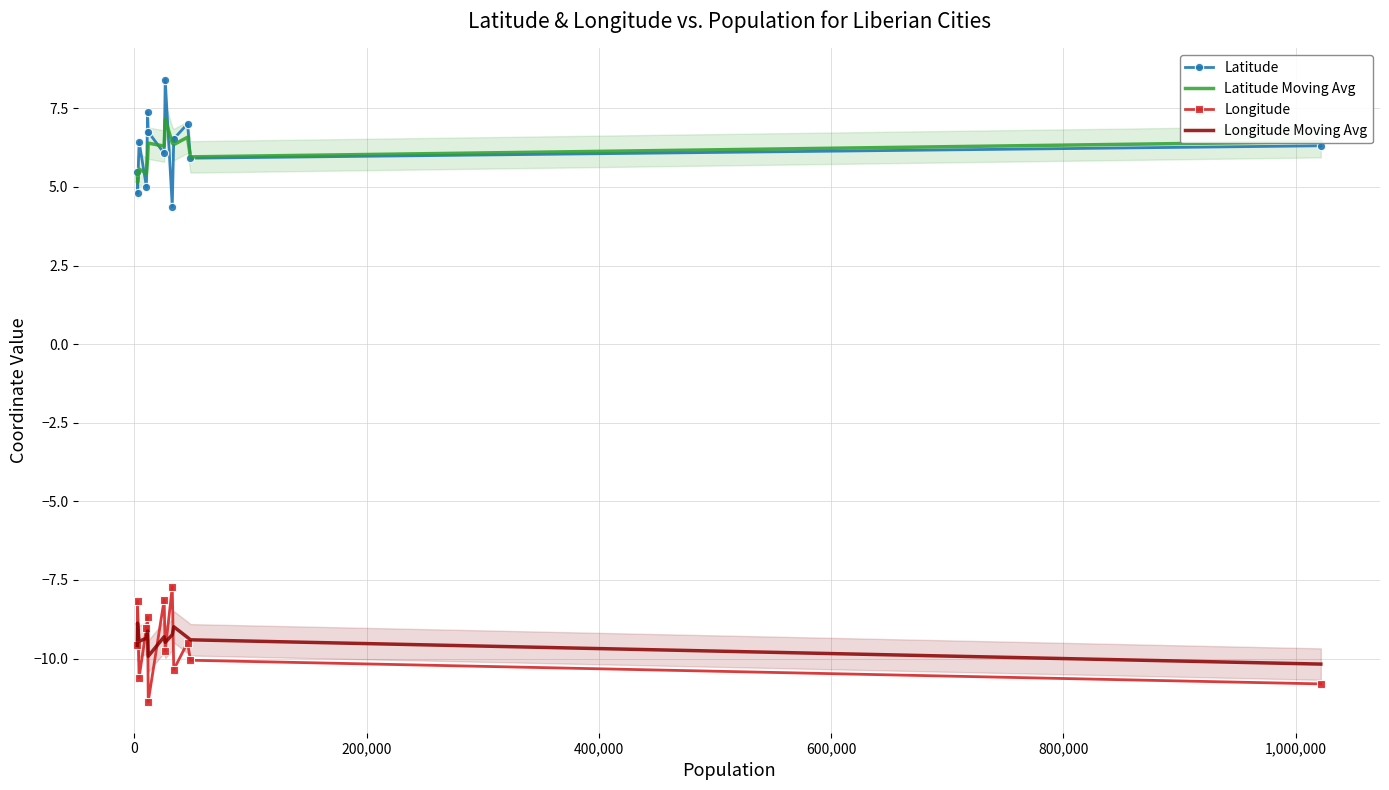

What is the maximum value for Longitude Moving Avg?

-8.9